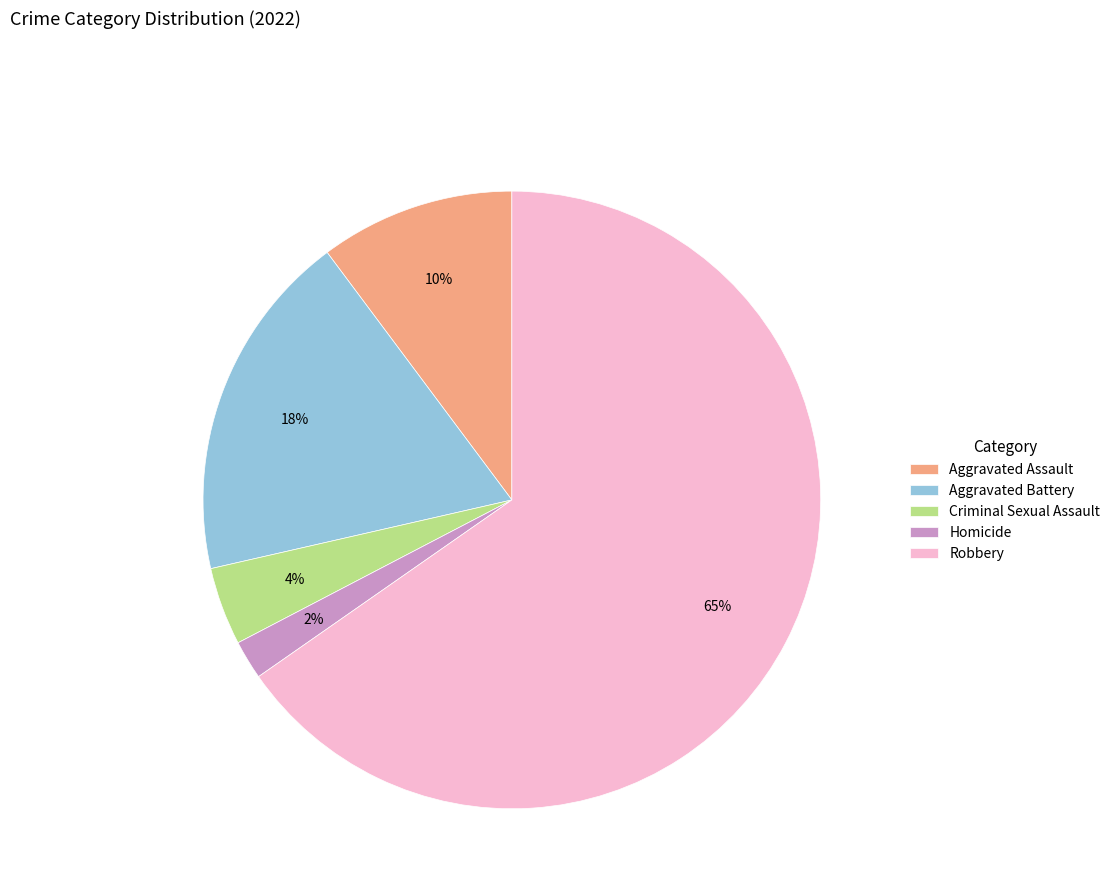

How many slices are in this pie chart?

5